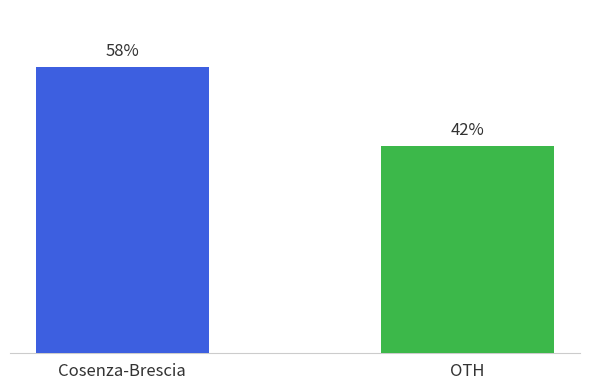

Rank the categories by value from lowest to highest.

OTH, Cosenza-Brescia